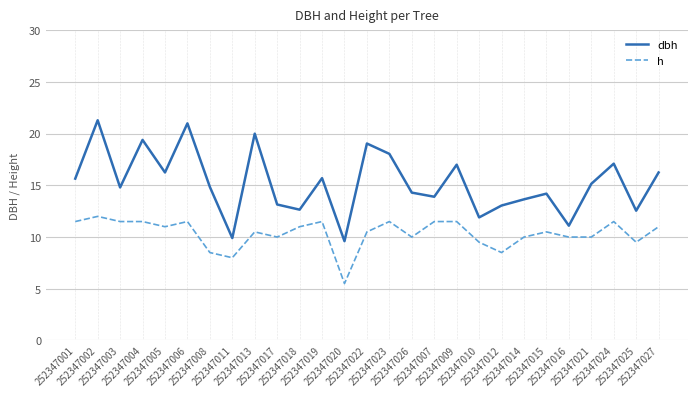

At 252347011, list the series in order from smallest to largest.

h, dbh